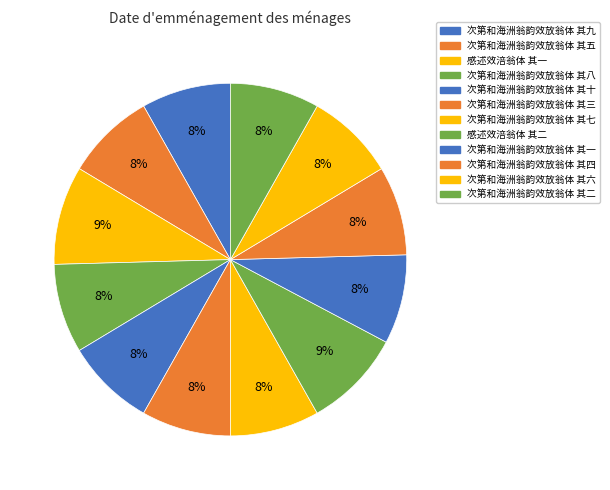

To the nearest percent, what is the average slice percentage?

8%